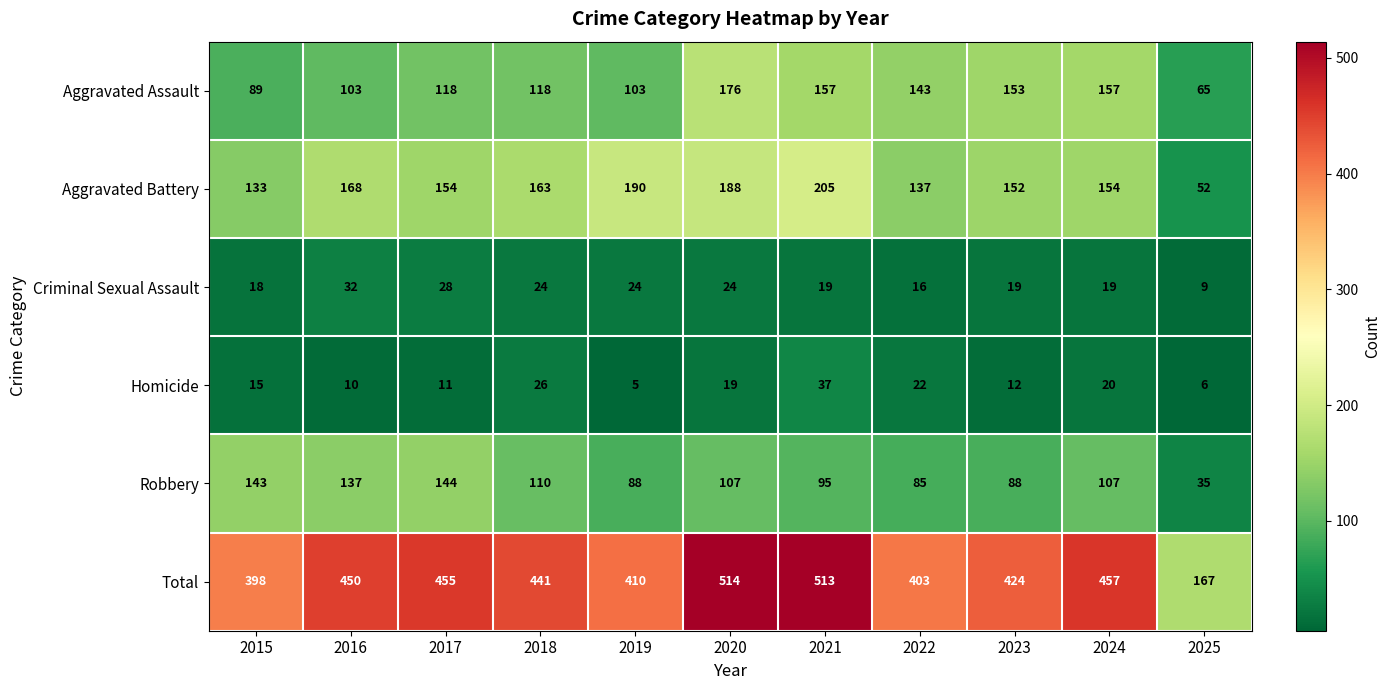

What value does the Robbery series have at 2025?

35